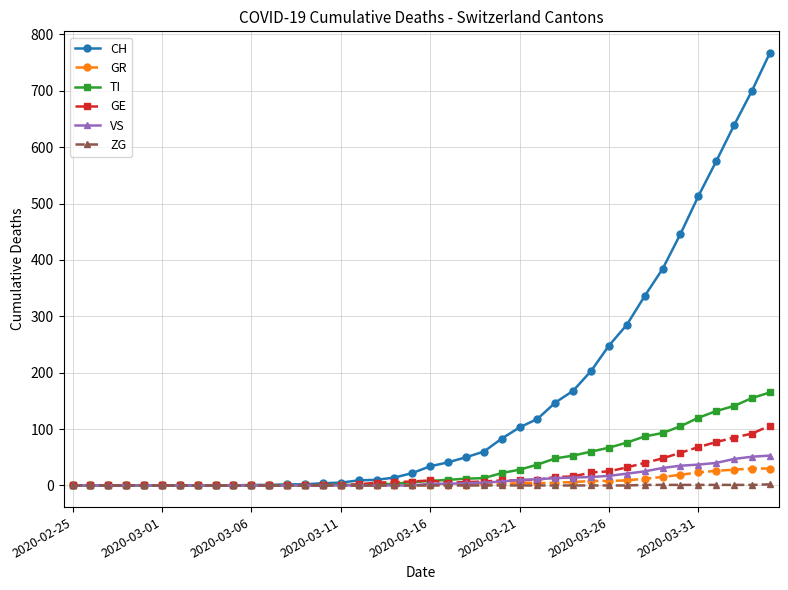

Which series has the largest range (max minus min)?

CH